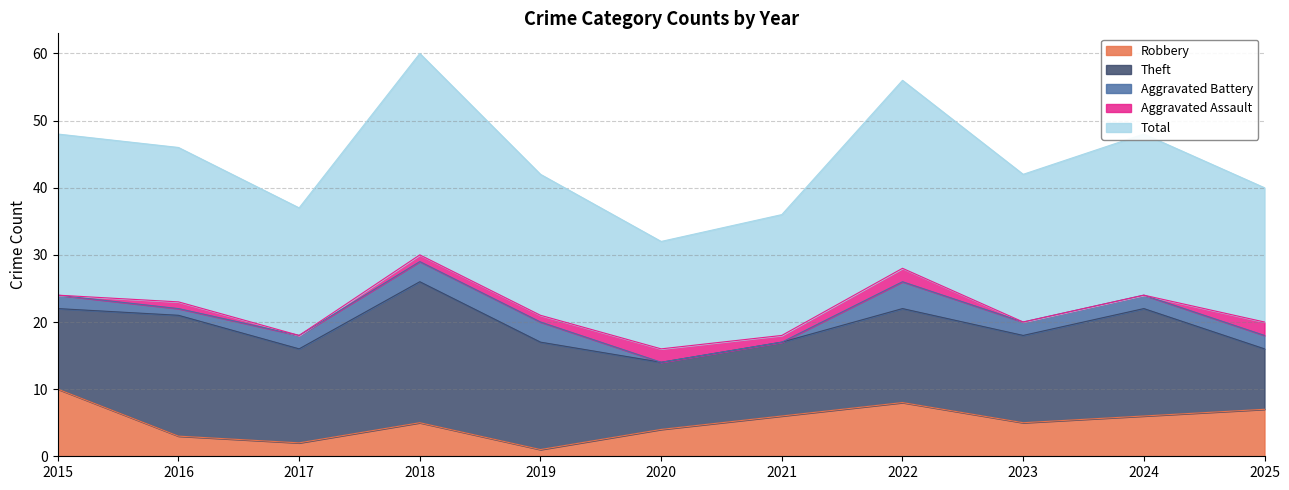

What is the value of the Aggravated Assault point at the 6th from the left?

2